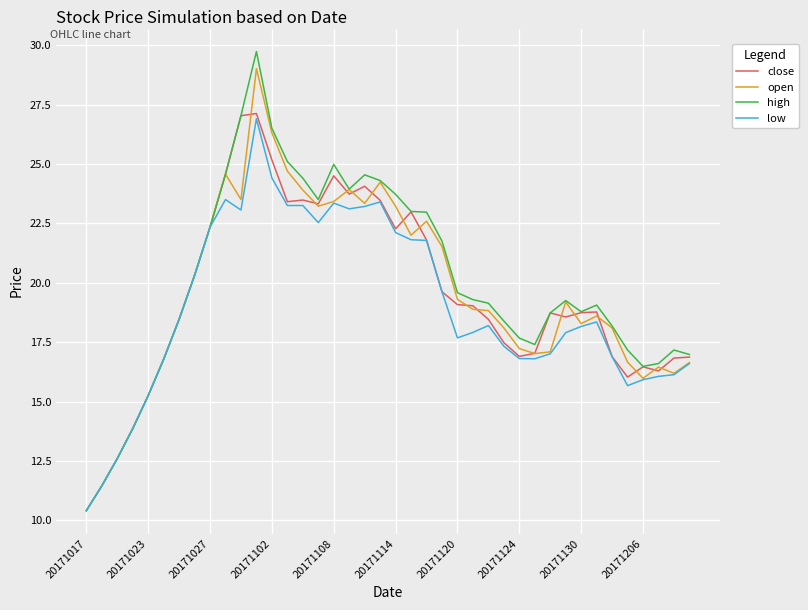

What is the lowest value of the open series?

10.4